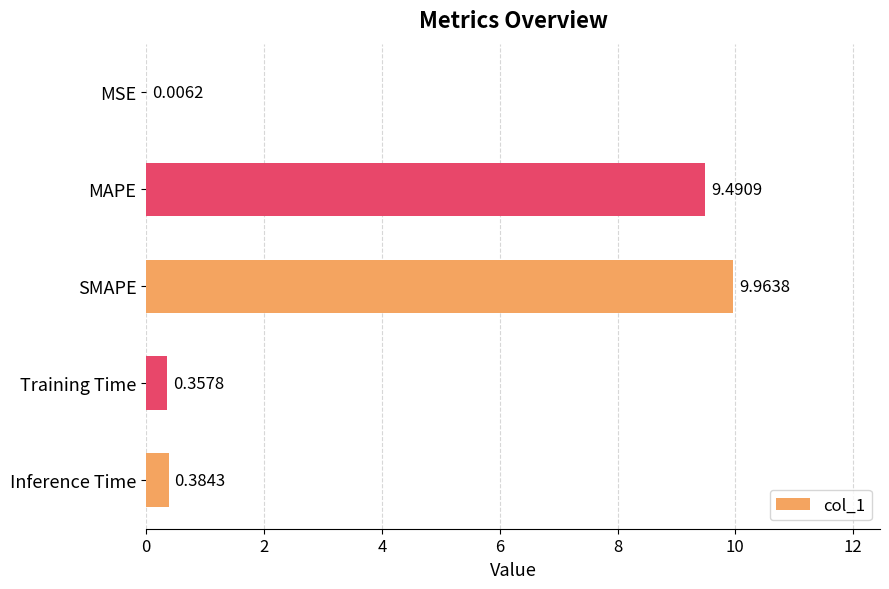

Between Inference Time and SMAPE, which is larger?

SMAPE